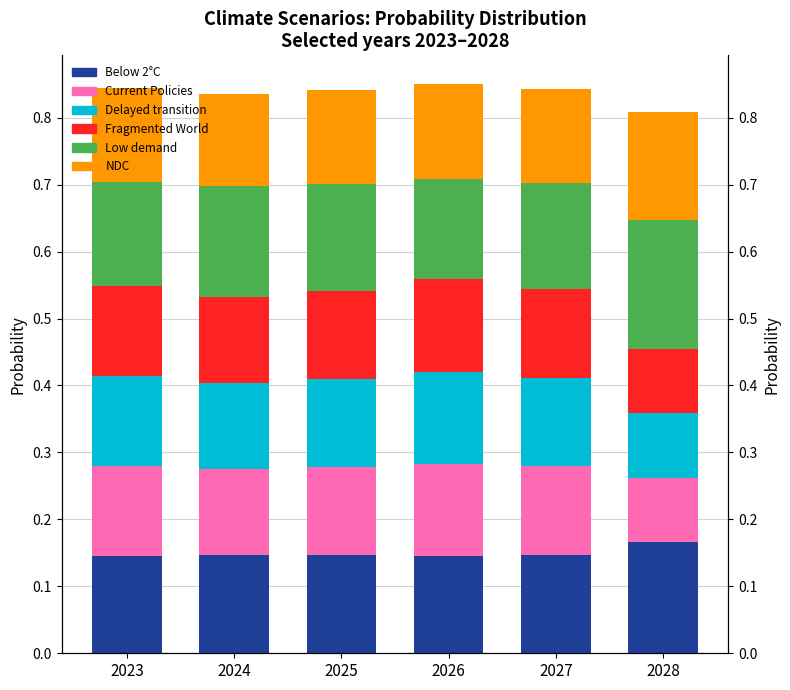

Which category has the highest value in the Fragmented World series?

2026